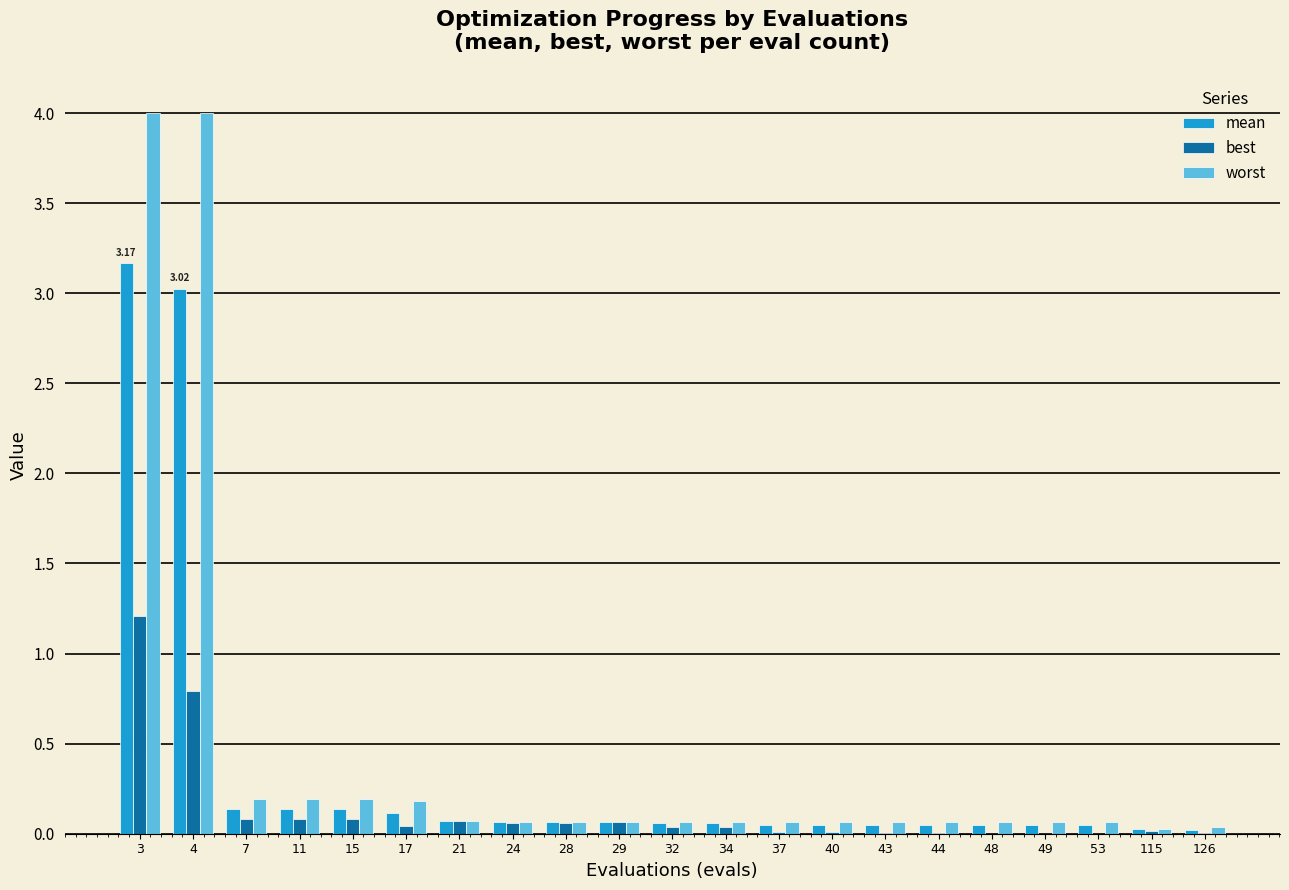

At which category is the sum across all series the highest?

3